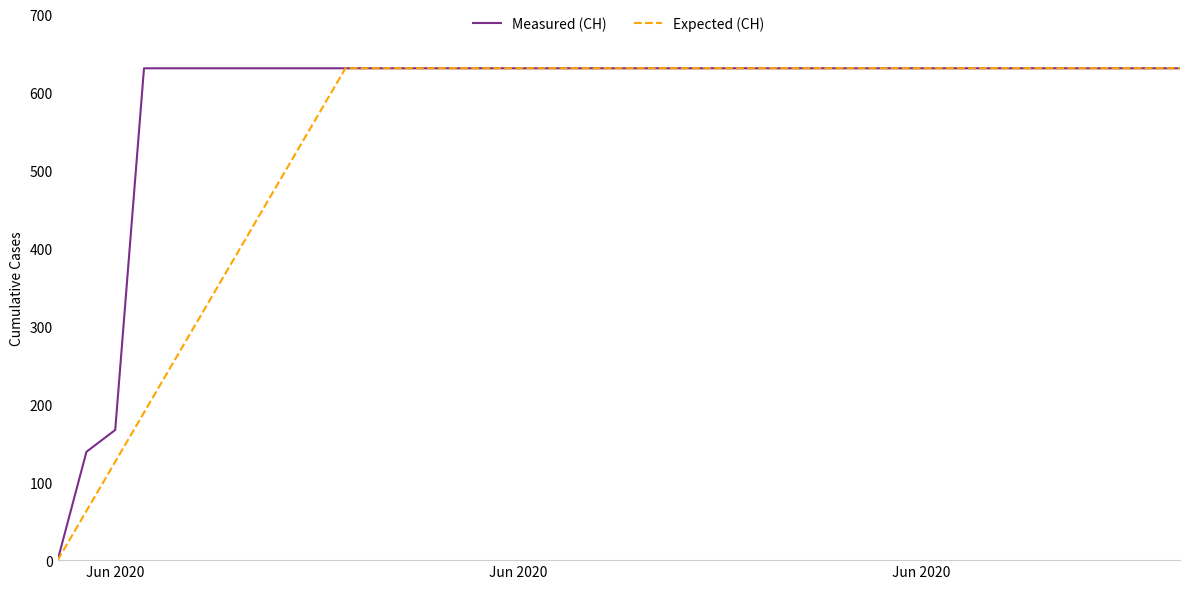

Rank the series by their average value, from highest to lowest.

Measured (CH), Expected (CH)